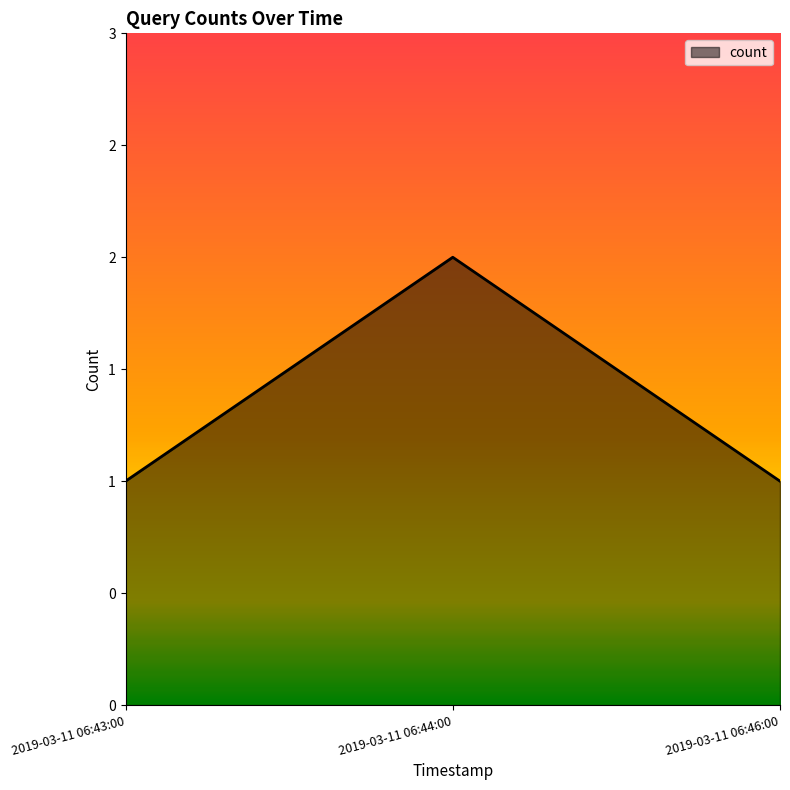

Approximately how many times larger is the value at 2019-03-11 06:43:00 compared to 2019-03-11 06:44:00?

0.5